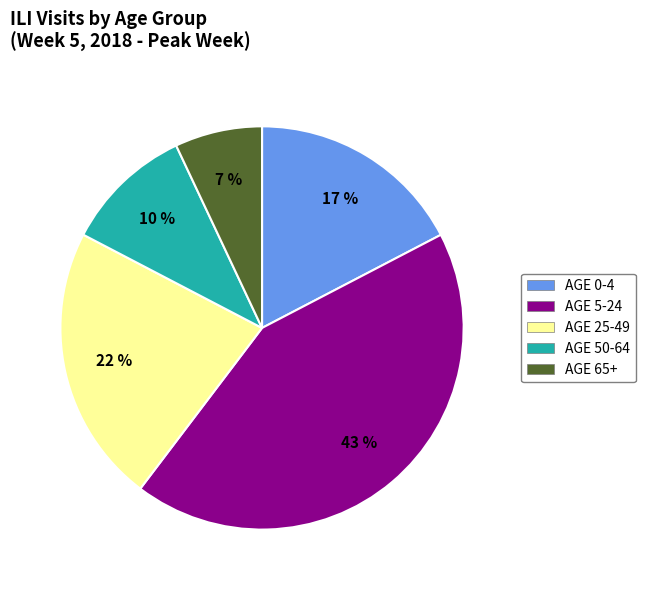

Does AGE 50-64 represent more than half of the total?

No